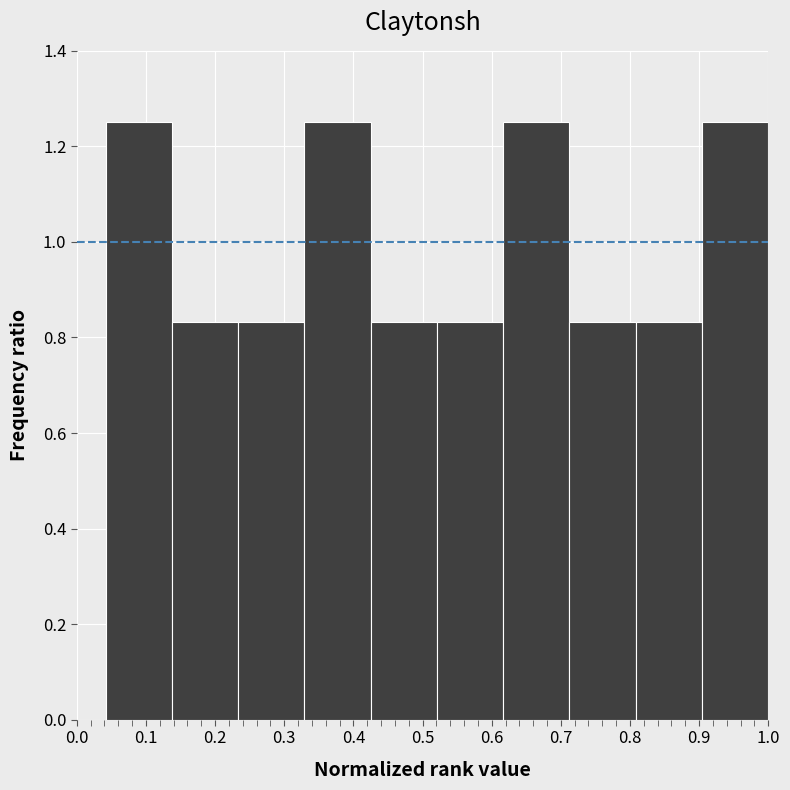

Reading left to right, transcribe this chart: for each bar, give the range it covers on the x-axis and its height. Neither the bar edges nor the heights are printed on the chart, so give them approximately, as read against the axes.

0.04 to 0.14: 1.26
0.14 to 0.23: 0.84
0.23 to 0.33: 0.84
0.33 to 0.43: 1.26
0.43 to 0.52: 0.84
0.52 to 0.62: 0.84
0.62 to 0.71: 1.26
0.71 to 0.81: 0.84
0.81 to 0.90: 0.84
0.90 to 1.00: 1.26